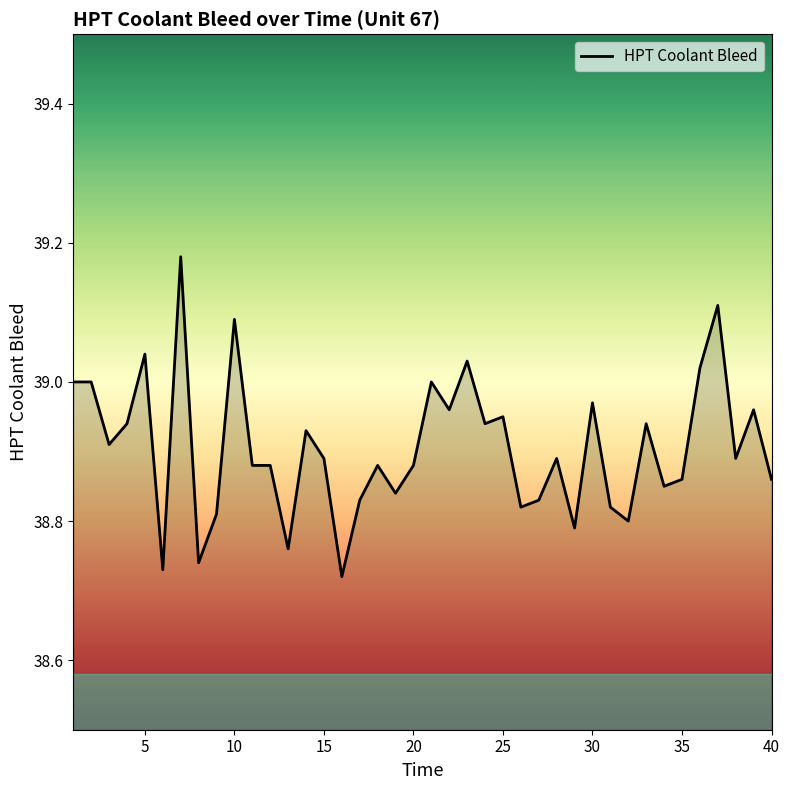

What is the difference between the maximum and minimum values?

0.5